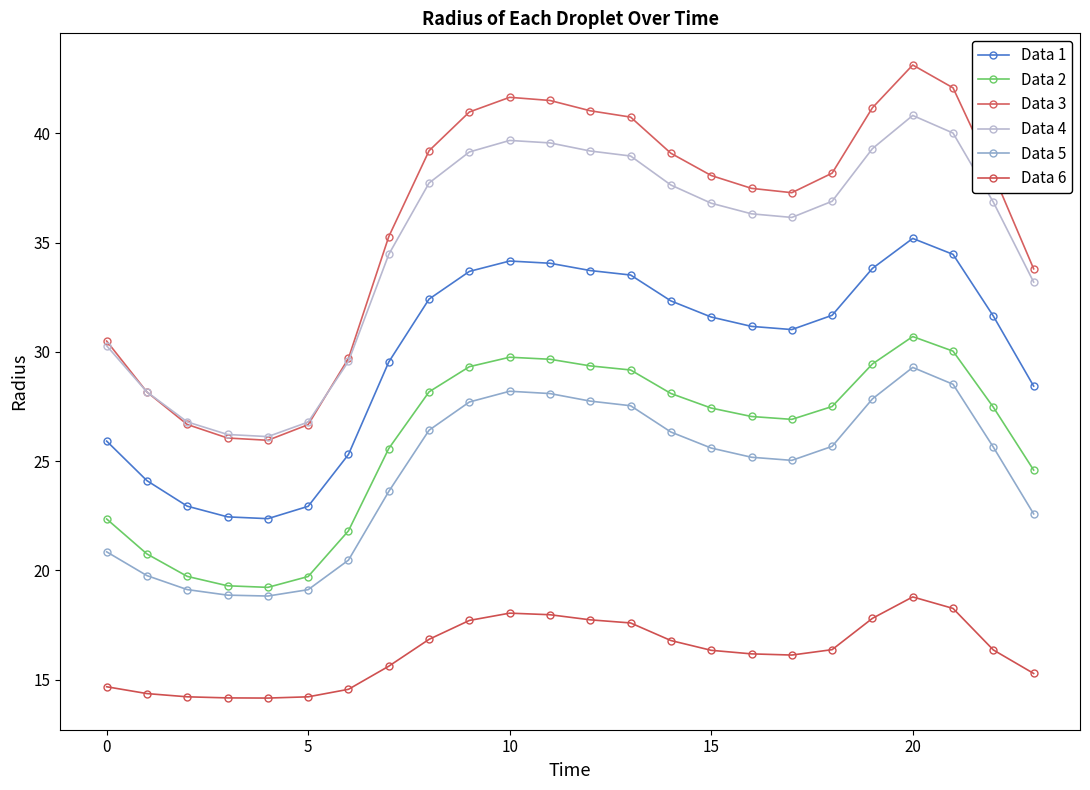

How many interior local valleys does the Data 2 series have?

2